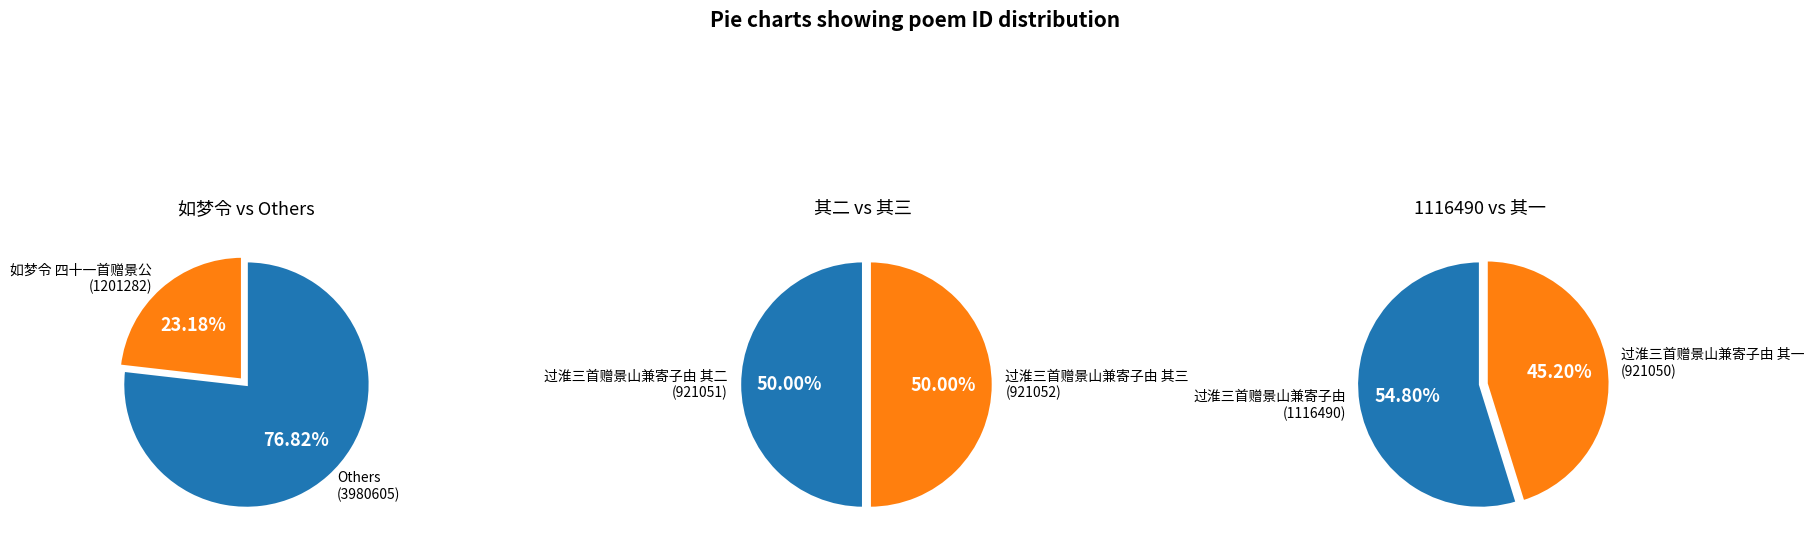

Between 如梦令 四十一首赠景公 and 过淮三首赠景山兼寄子由 其一, which is larger?

如梦令 四十一首赠景公